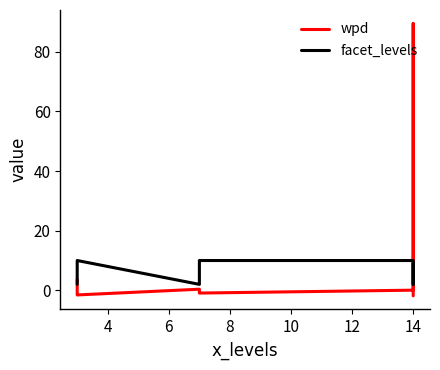

Reading right to left, transcribe all the data shown in this chart.

wpd: -1.9	89.5	0.1	-0.9	-0.8	0.4	-1.6	-0.9	3.6
facet_levels: 9.0	2.0	10.0	10.0	9.0	2.0	10.0	9.0	2.0